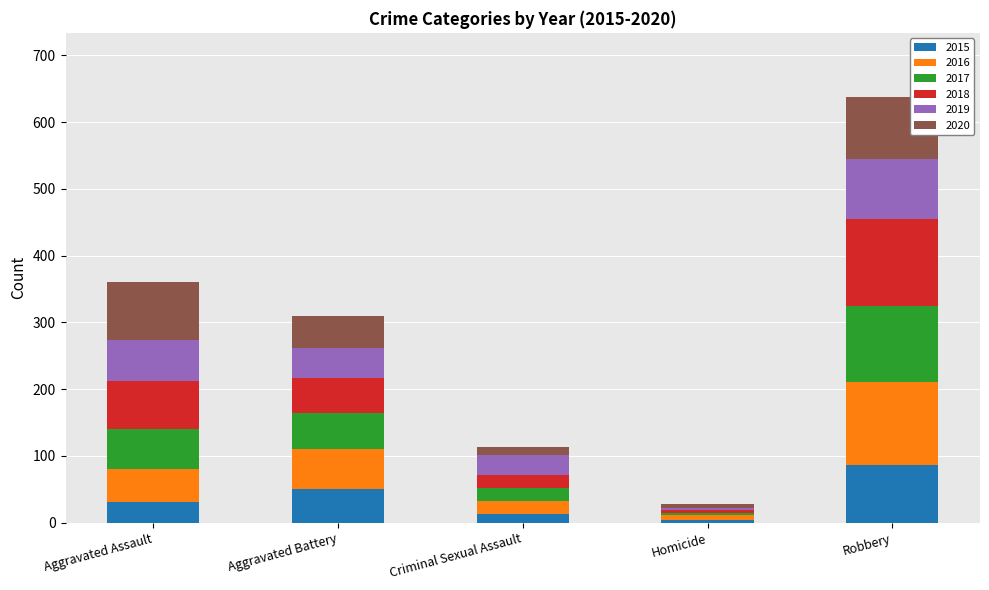

At which category is the sum across all series the highest?

Robbery